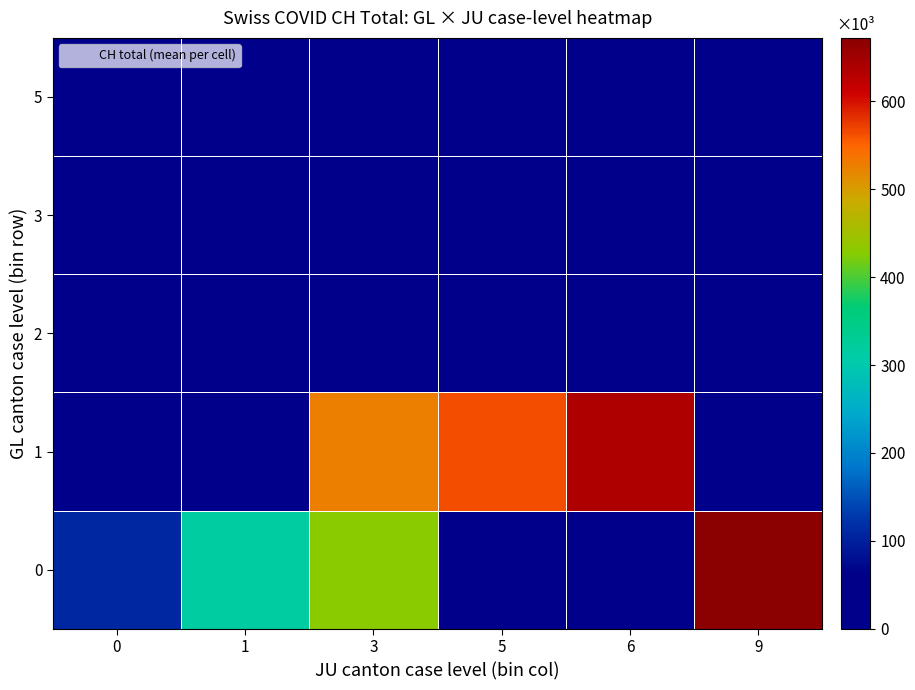

At 5, list the series in order from largest to smallest.

1, 0, 2, 3, 5